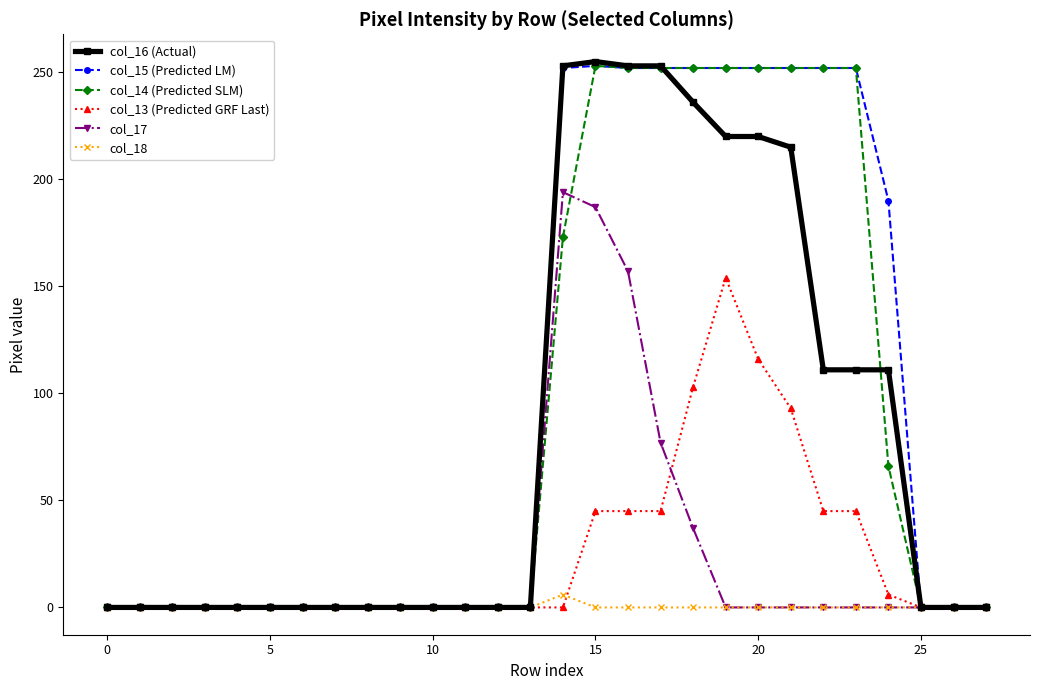

What is the greatest value displayed?

255